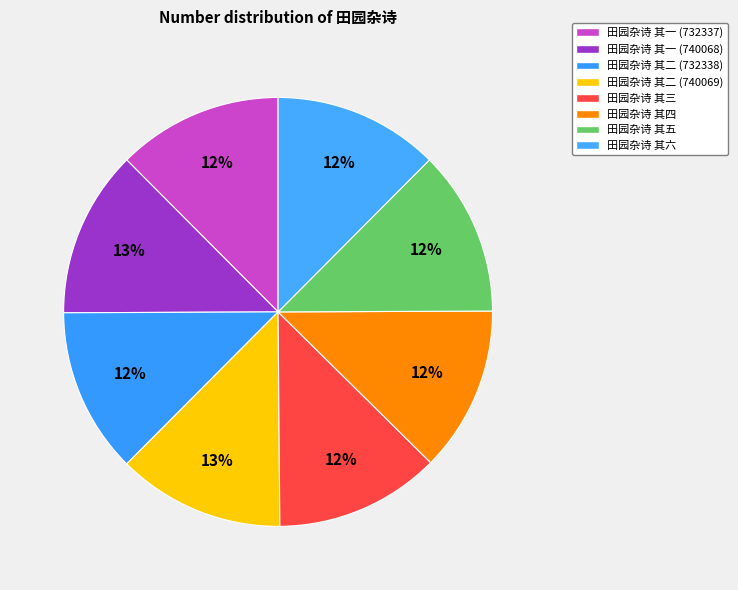

Which slice is the largest?

田园杂诗 其二 (740069)